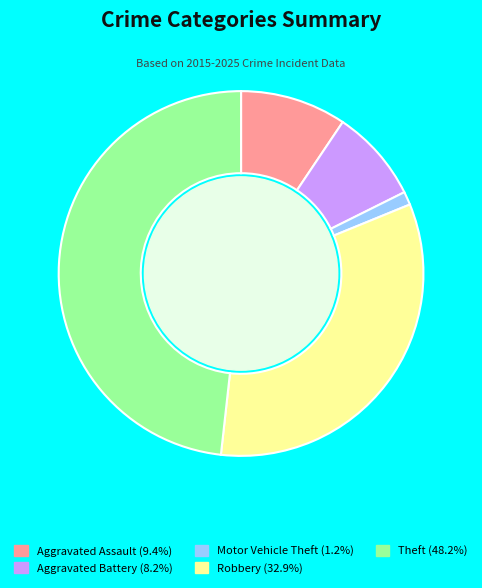

How many slices are in this pie chart?

5